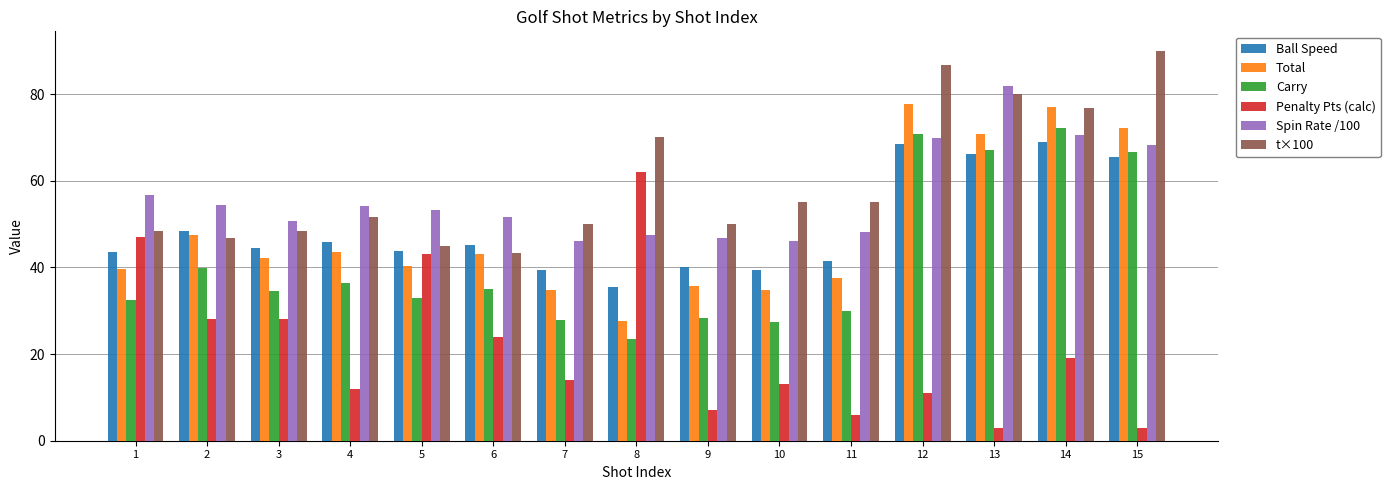

What is the value of the Penalty Pts (calc) bar at the 1st from the left?

47.0